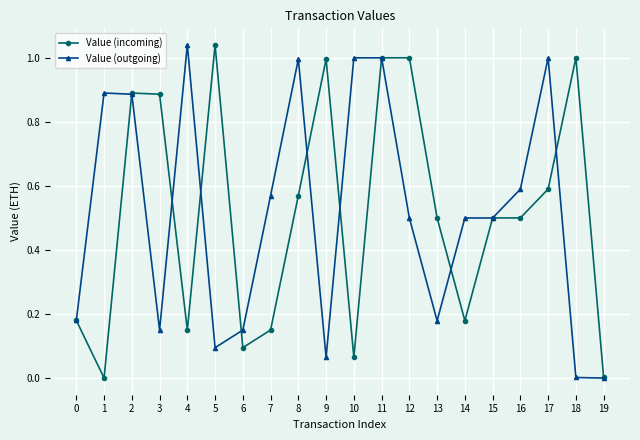

Between 18 and 19, which series saw the biggest shift?

Value (incoming)